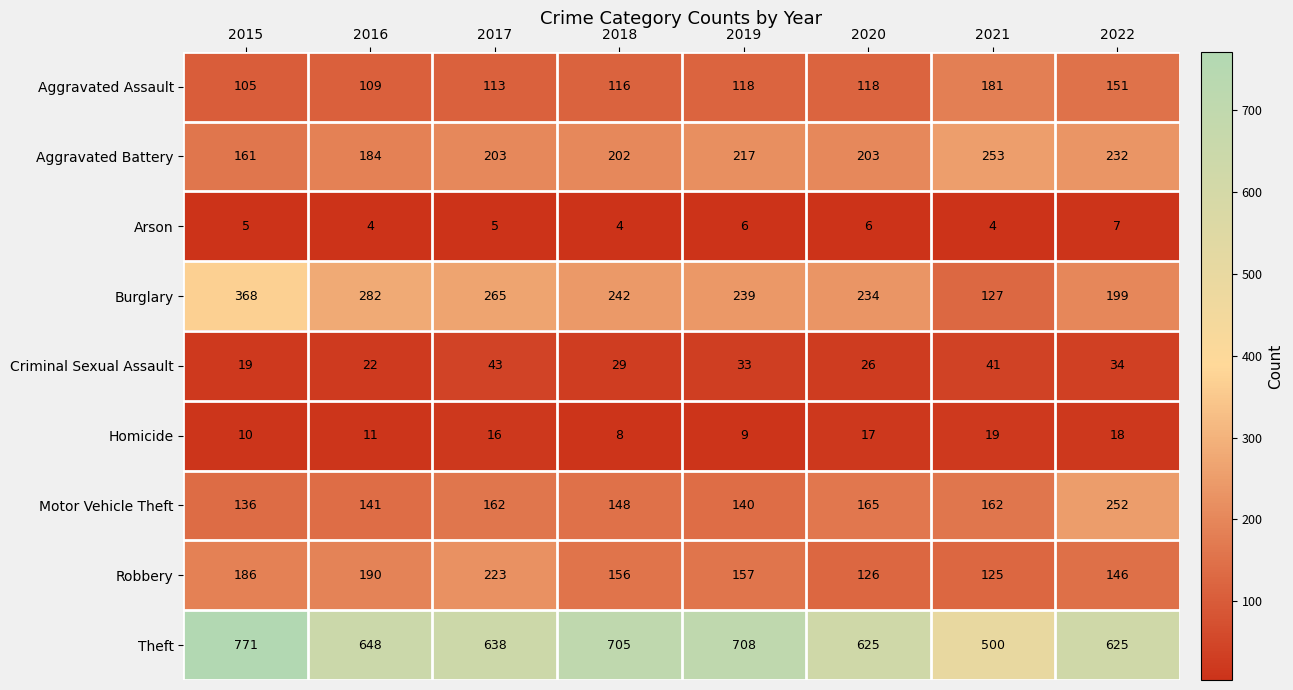

At which label is Burglary closest to 247?

2018